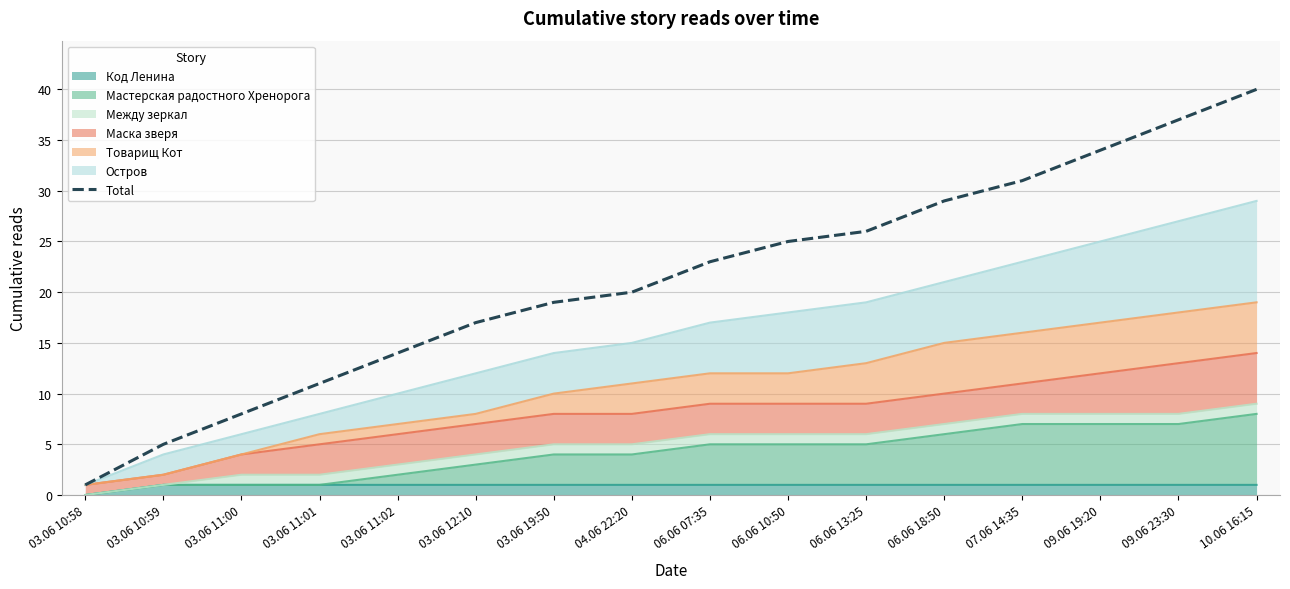

Where is the data nearest to the value 20?

04.06 22:20